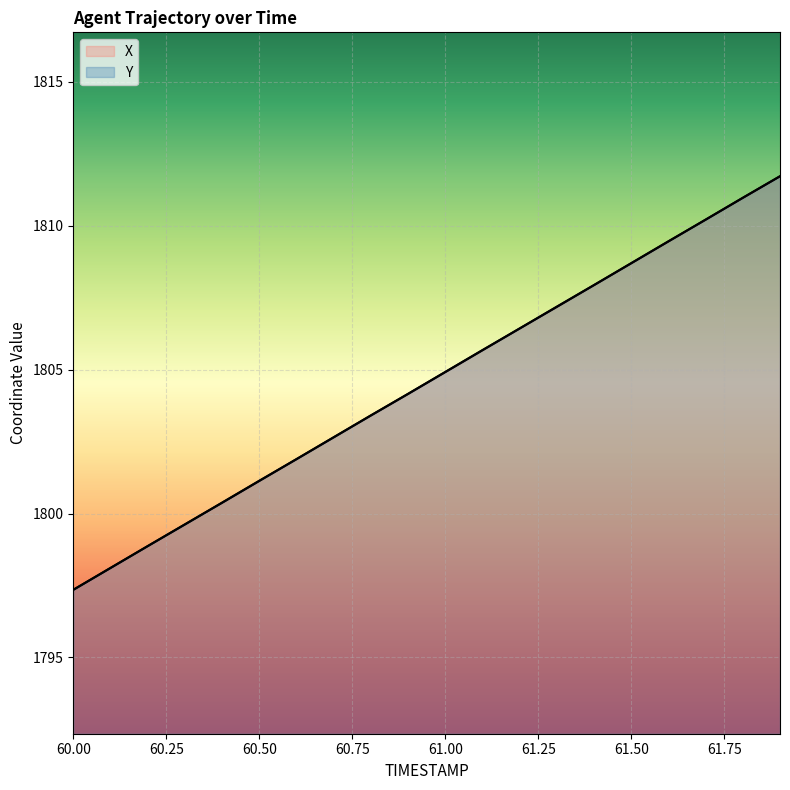

Which series ends up on top after the final intersection of Y and X?

X